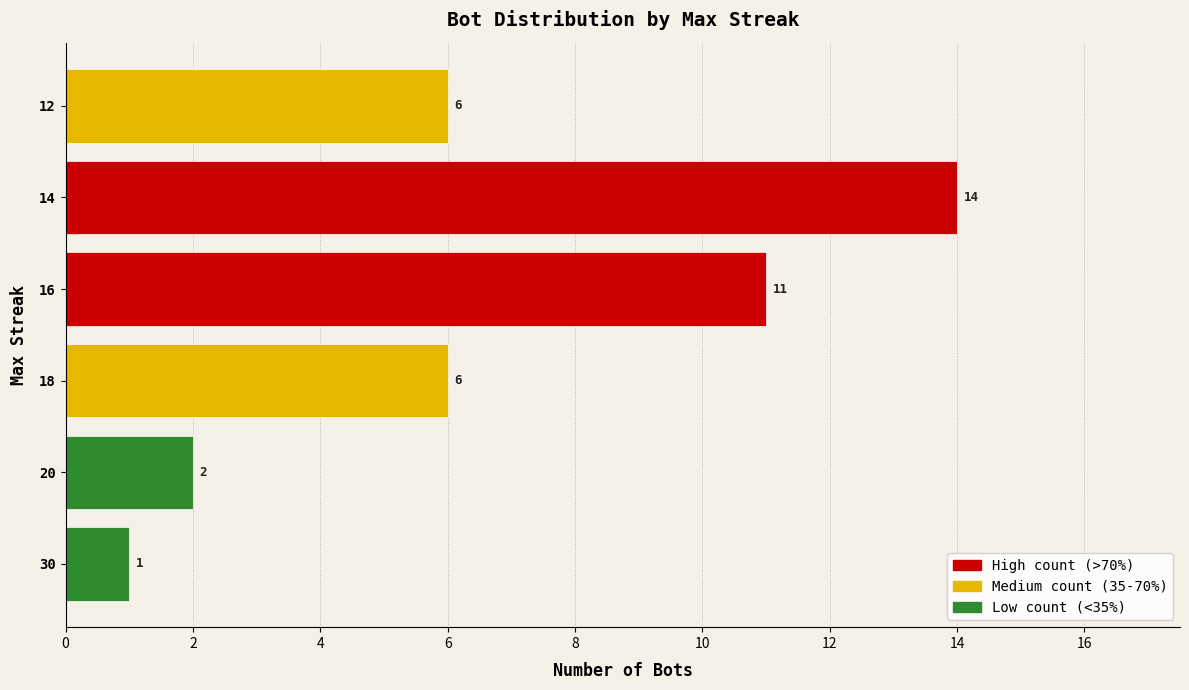

What is the average value?

7